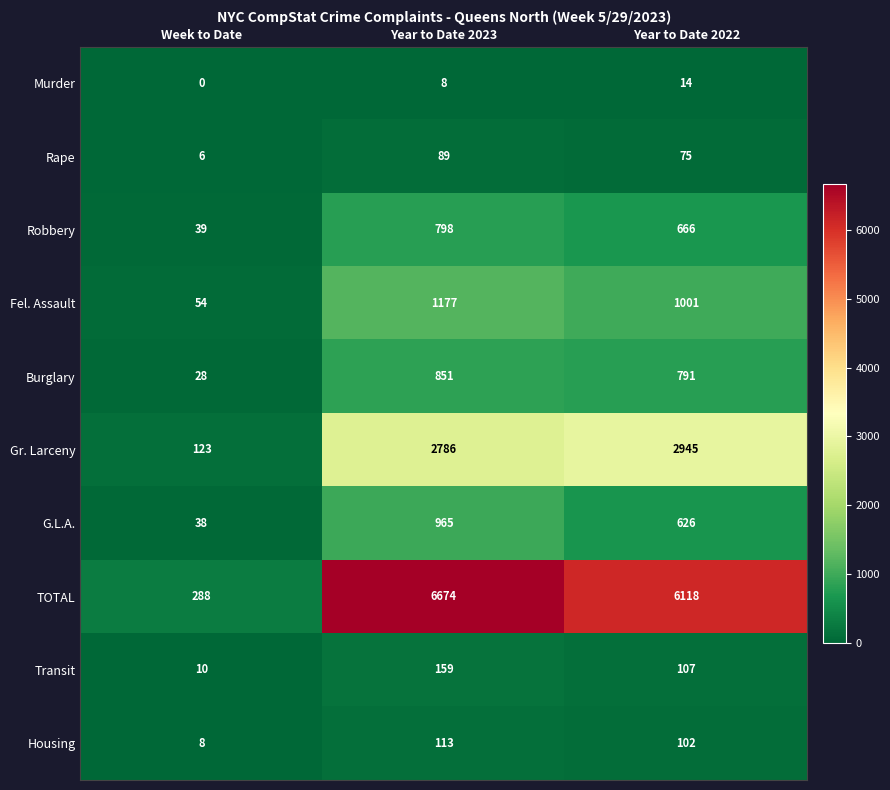

What is the maximum value shown in the chart?

6674